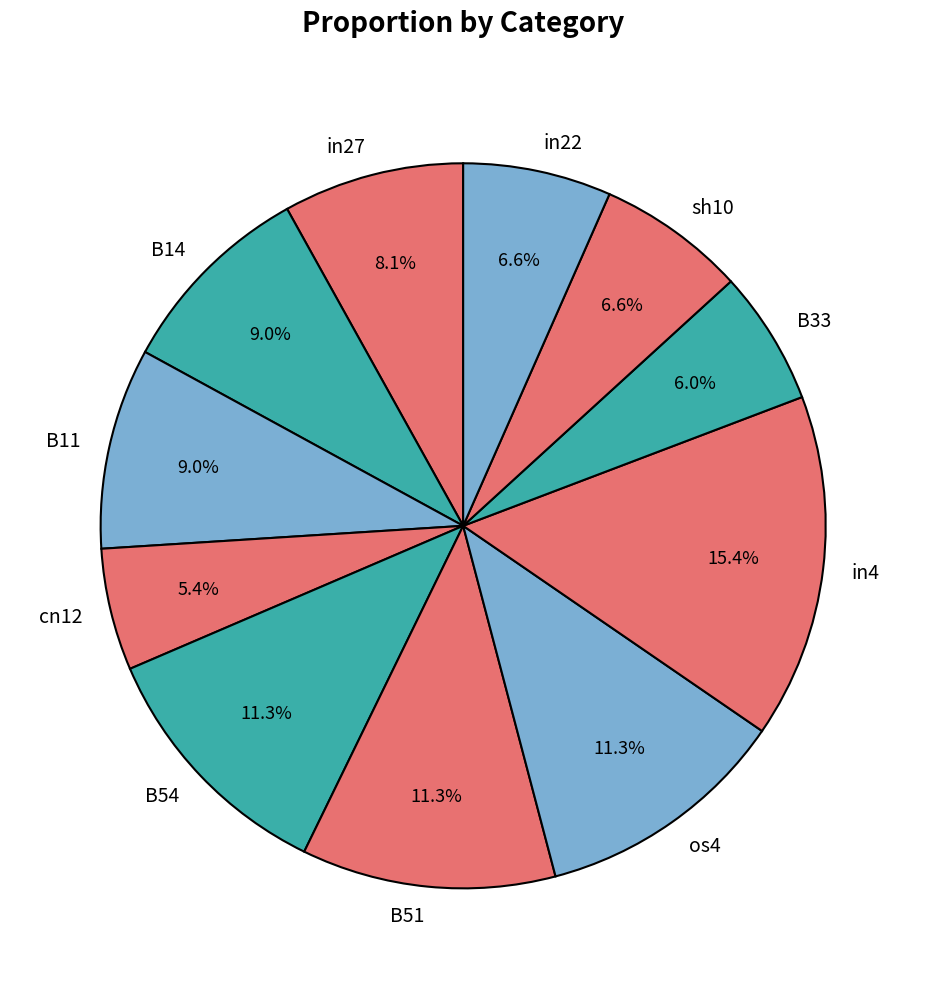

Is the sum of B54 and in27 greater than half?

No